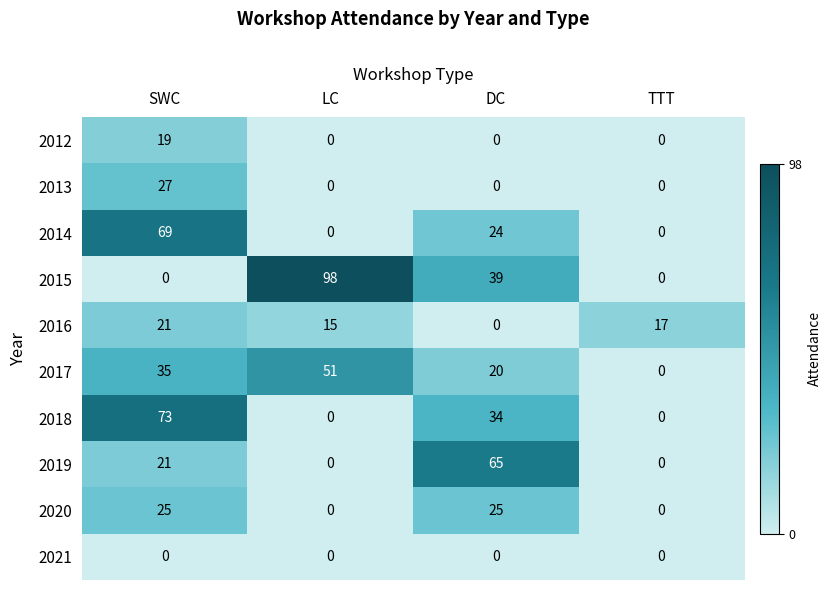

At which label is 2014 closest to 34?

DC